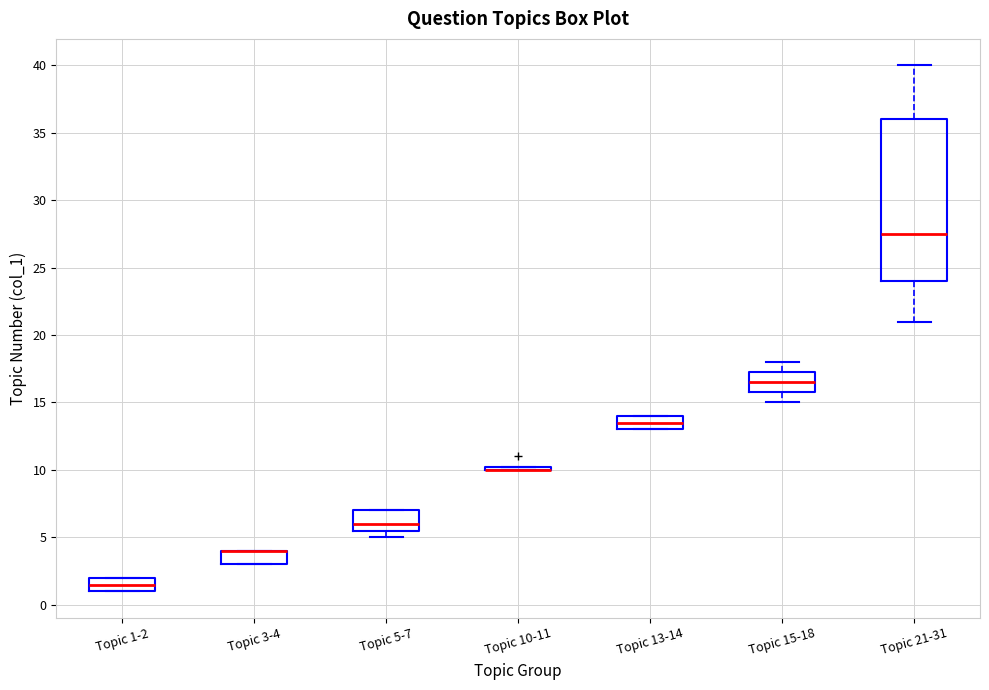

Which box is the tallest, from its lower edge to its upper edge?

Topic 21-31